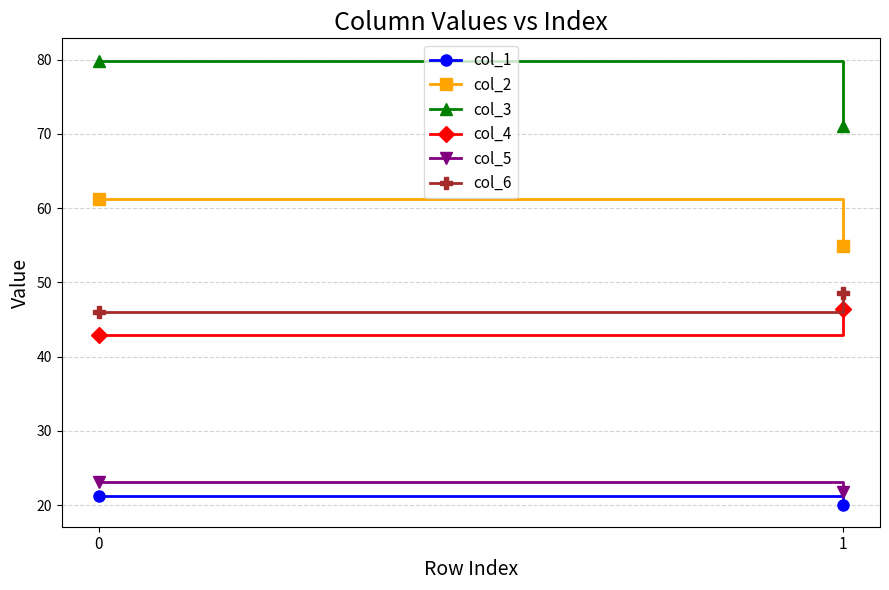

What are all the series names shown in the legend?

col_1, col_2, col_3, col_4, col_5, col_6